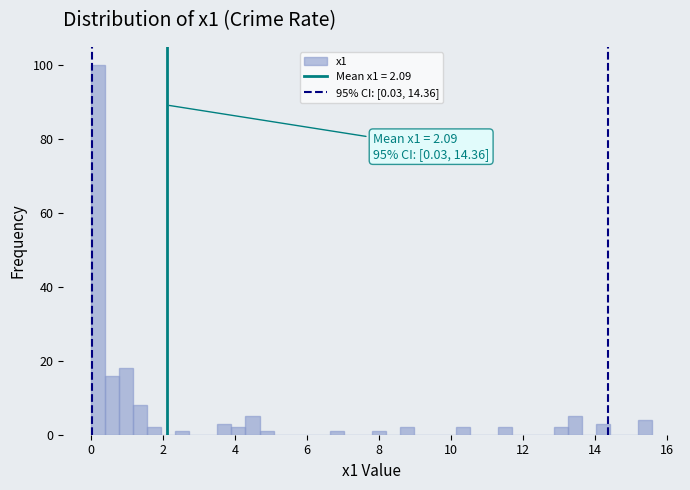

Read against the x-axis, roughly where is the centre of the tallest bar?

0.2